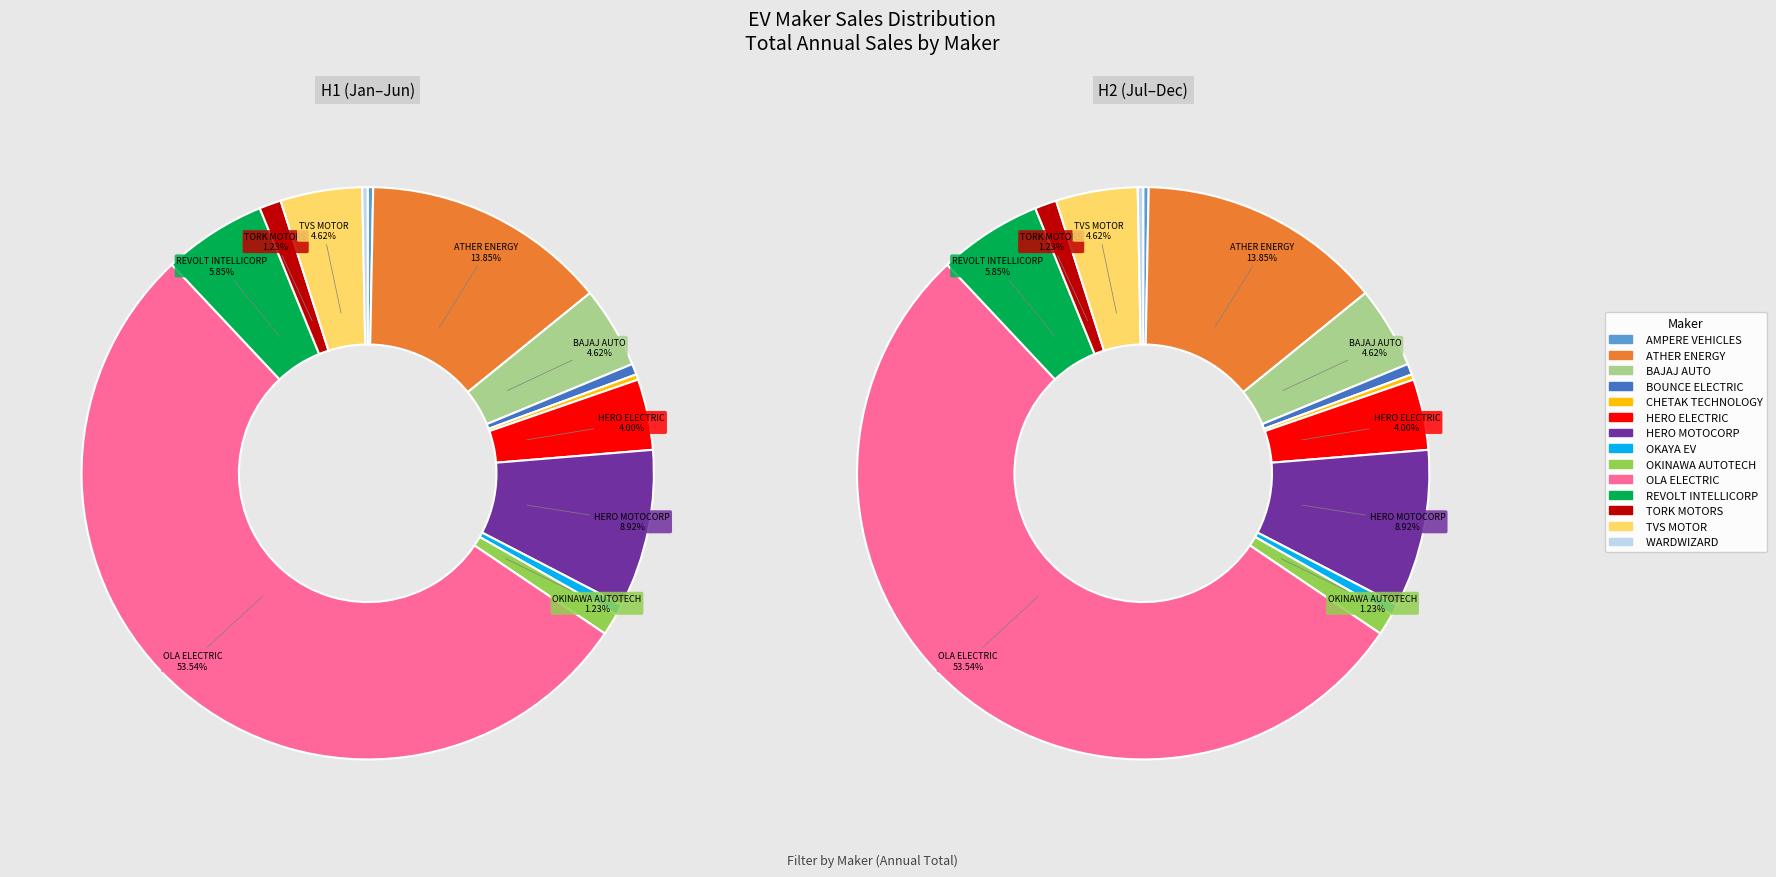

Which slice is the smallest?

AMPERE VEHICLES